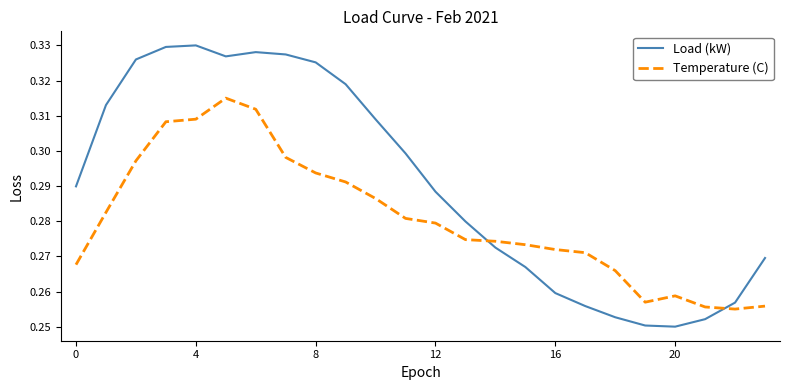

True or false: Load (kW) and Temperature (C) intersect in this chart.

True